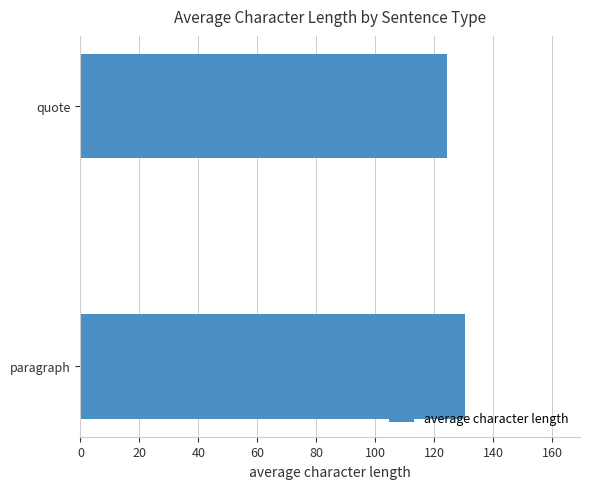

List the labels in order of value, largest first.

paragraph, quote